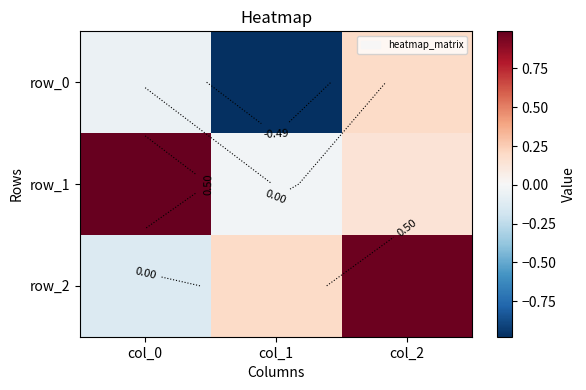

What is the smallest value displayed?

-1.0